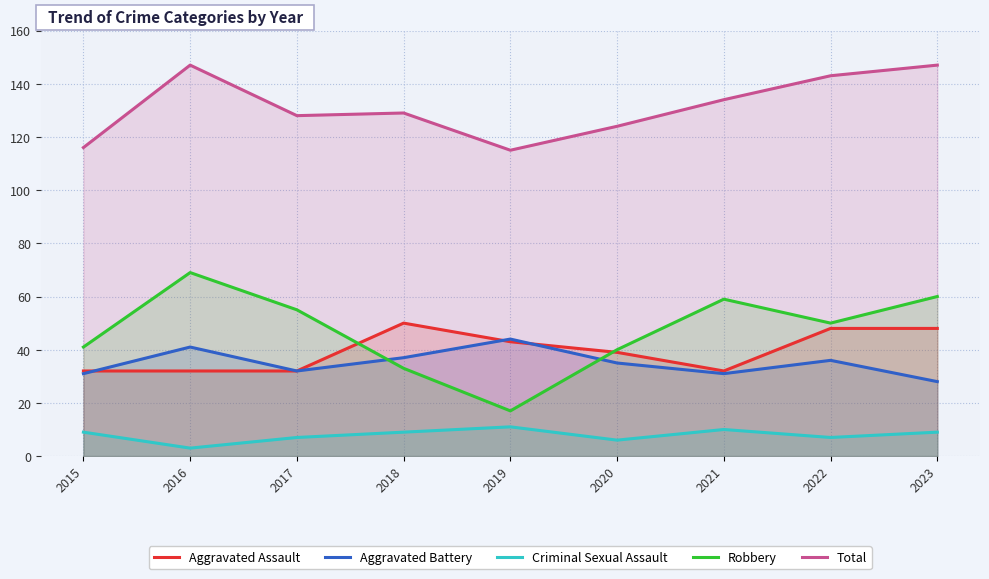

Does the chart have visible grid lines?

Yes